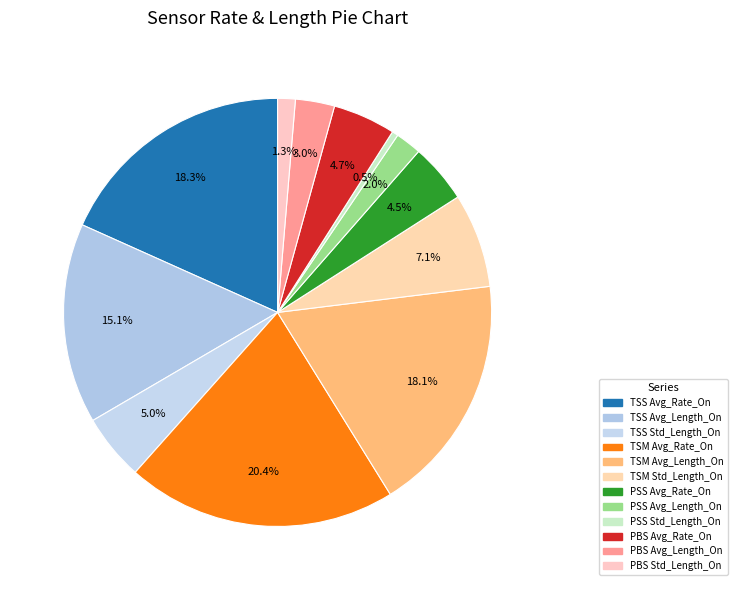

To the nearest percent, what is the average slice percentage?

8%